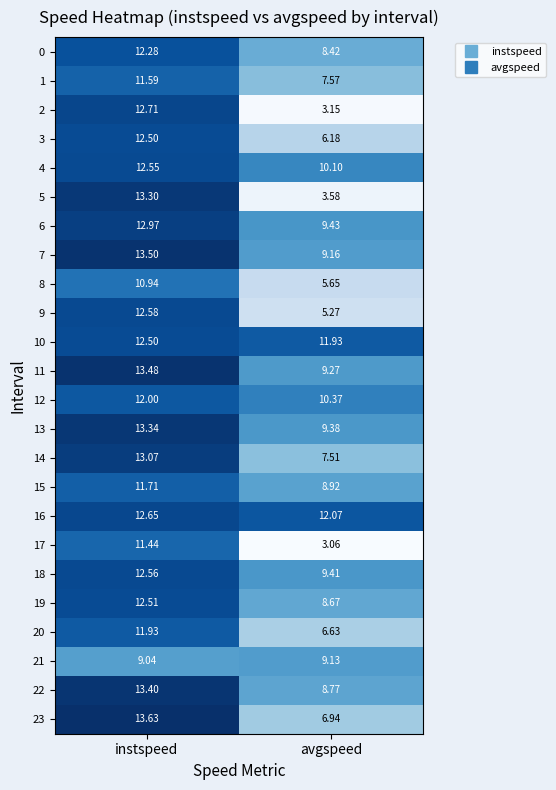

List the labels in order of 11 value, largest first.

instspeed, avgspeed